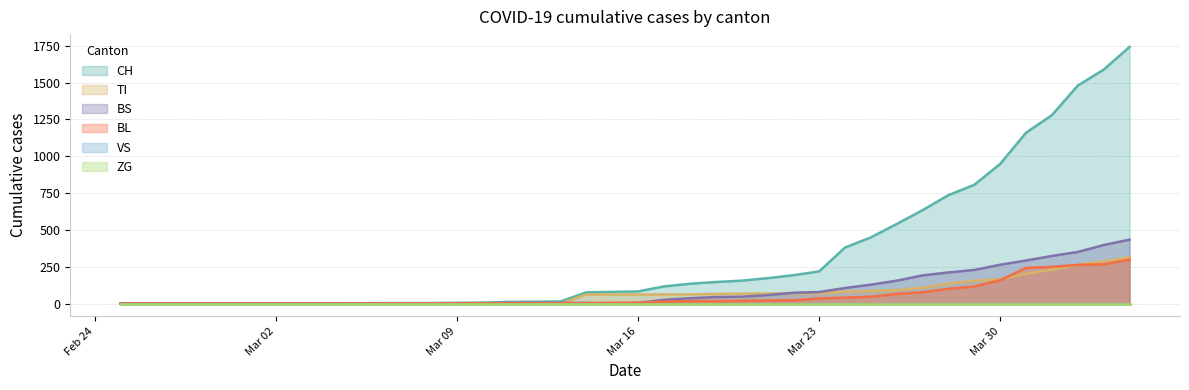

What is the value of the CH point at the 26th from the left?

172